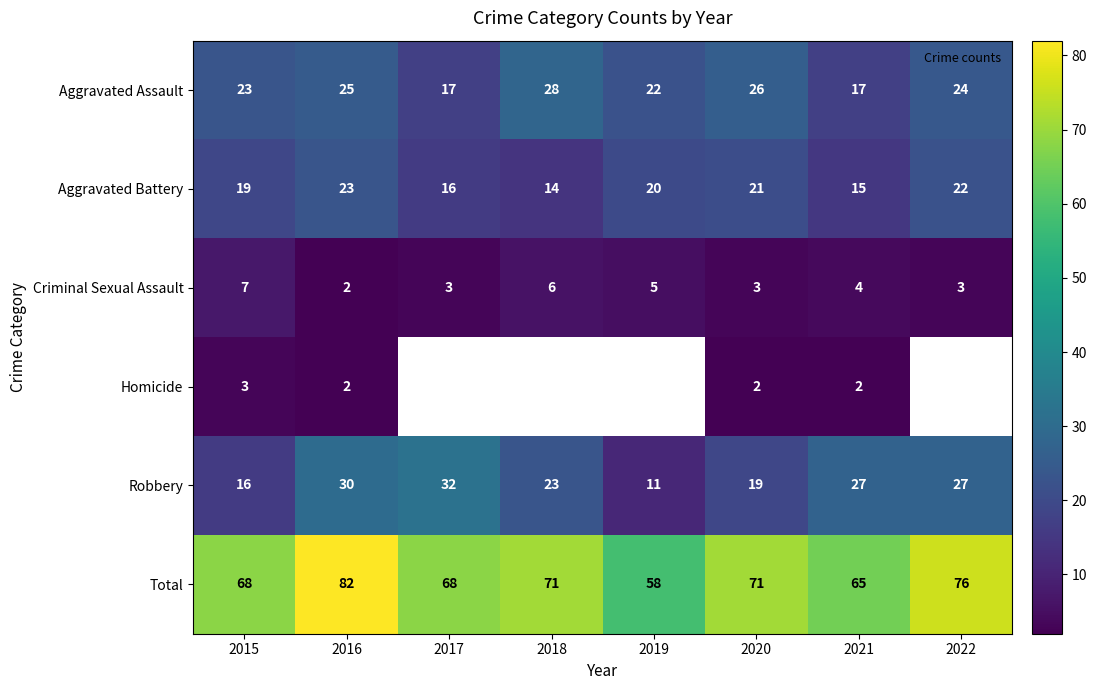

Which has a higher value, 2019 or 2015?

2015